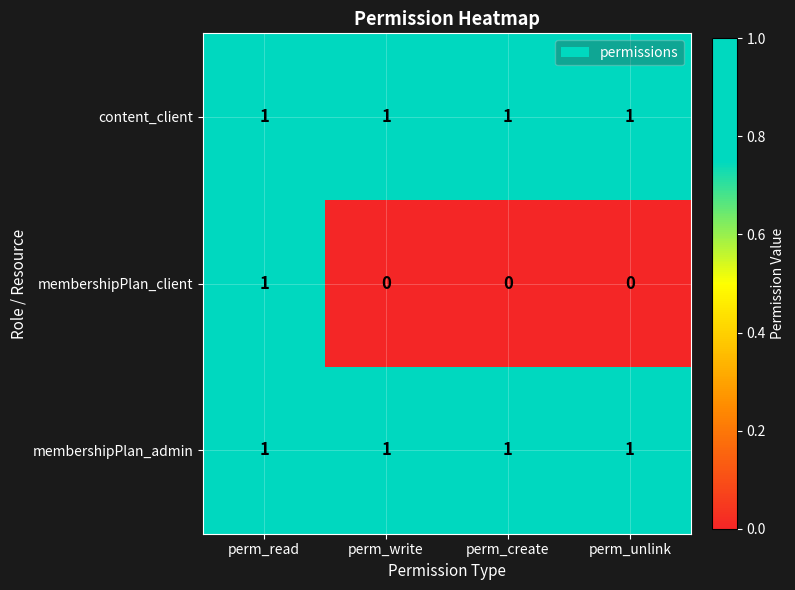

Reading right to left, extract all data points from this chart.

content_client: perm_unlink=1	perm_create=1	perm_write=1	perm_read=1
membershipPlan_client: perm_unlink=0	perm_create=0	perm_write=0	perm_read=1
membershipPlan_admin: perm_unlink=1	perm_create=1	perm_write=1	perm_read=1